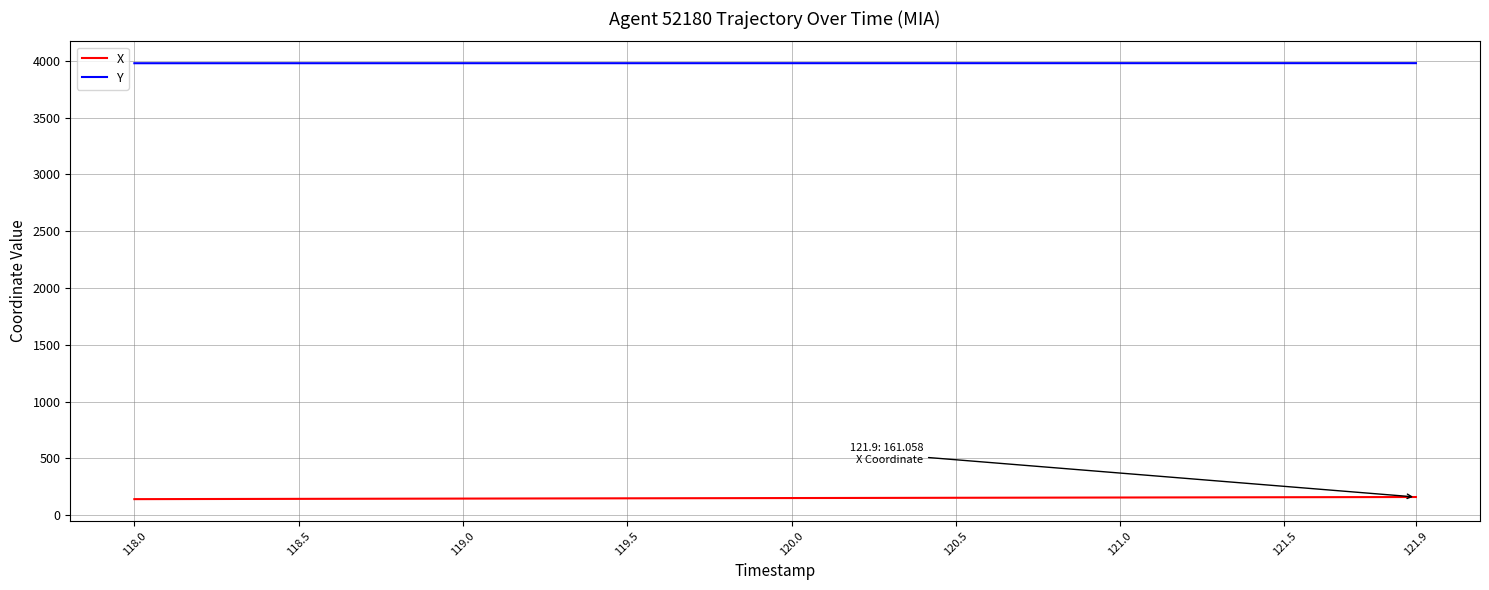

True or false: Y and X cross at least once.

False